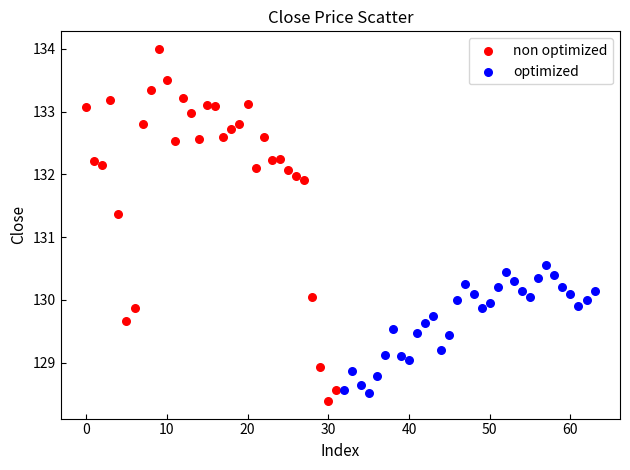

Which series reaches the maximum Y coordinate?

non optimized